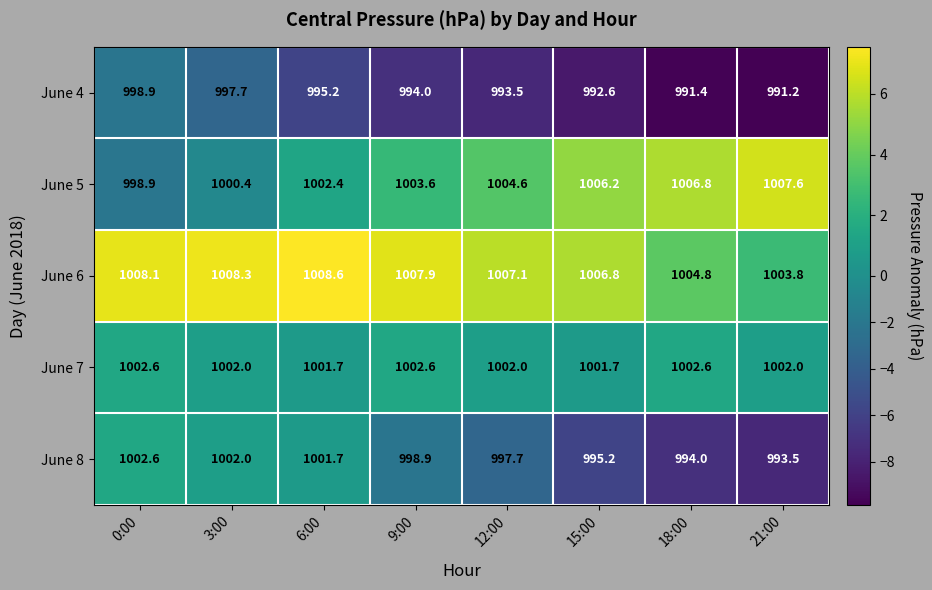

What is the maximum value for June 7?

1002.6